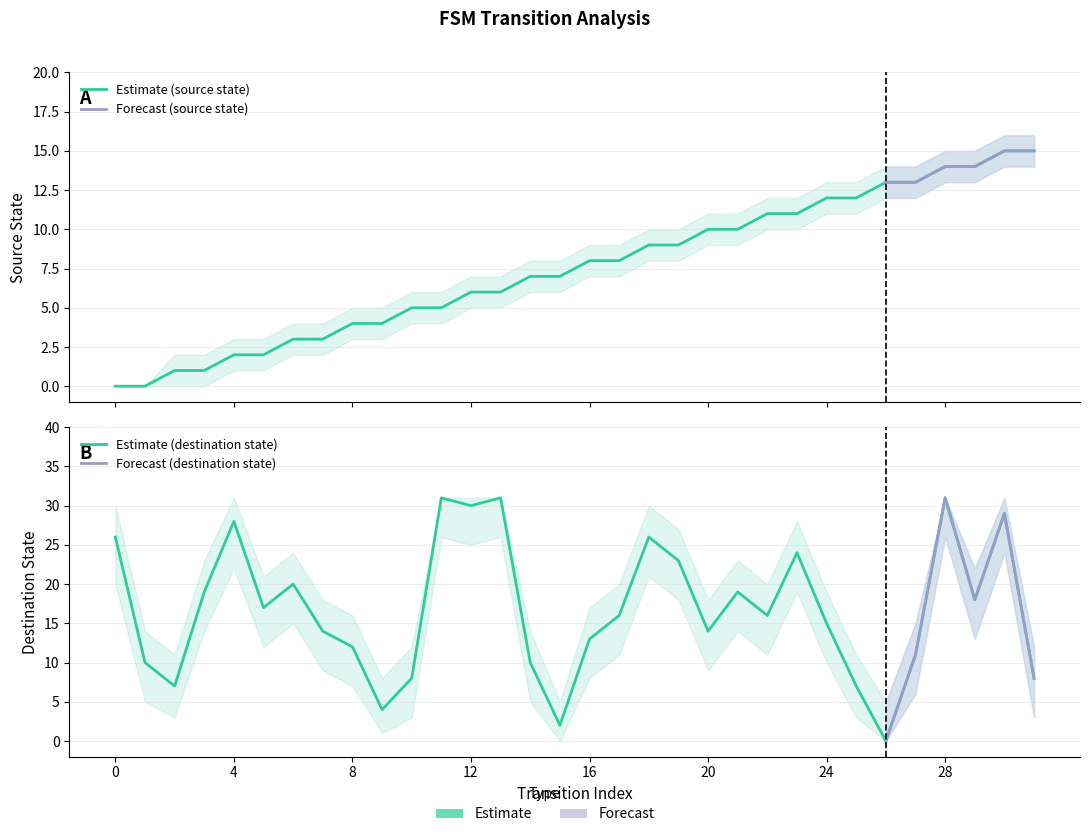

What is the spread (max minus min) of values at 5?

15